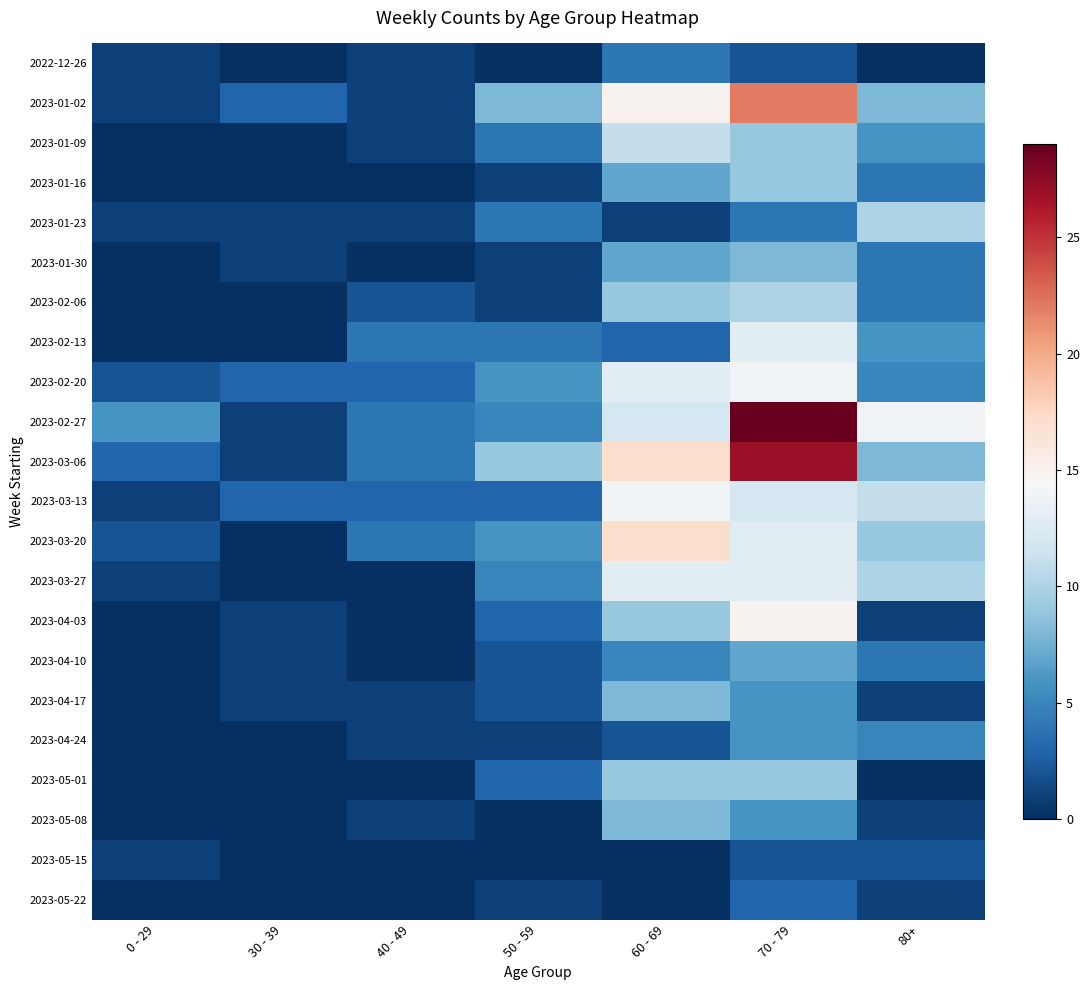

Reading left to right, list all the values displayed in this chart.

2022-12-26: 0 - 29=1	30 - 39=0	40 - 49=1	50 - 59=0	60 - 69=4	70 - 79=2	80+=0
2023-01-02: 0 - 29=1	30 - 39=3	40 - 49=1	50 - 59=8	60 - 69=15	70 - 79=22	80+=8
2023-01-09: 0 - 29=0	30 - 39=0	40 - 49=1	50 - 59=4	60 - 69=11	70 - 79=9	80+=6
2023-01-16: 0 - 29=0	30 - 39=0	40 - 49=0	50 - 59=1	60 - 69=7	70 - 79=9	80+=4
2023-01-23: 0 - 29=1	30 - 39=1	40 - 49=1	50 - 59=4	60 - 69=1	70 - 79=4	80+=10
2023-01-30: 0 - 29=0	30 - 39=1	40 - 49=0	50 - 59=1	60 - 69=7	70 - 79=8	80+=4
2023-02-06: 0 - 29=0	30 - 39=0	40 - 49=2	50 - 59=1	60 - 69=9	70 - 79=10	80+=4
2023-02-13: 0 - 29=0	30 - 39=0	40 - 49=4	50 - 59=4	60 - 69=3	70 - 79=13	80+=6
2023-02-20: 0 - 29=2	30 - 39=3	40 - 49=3	50 - 59=6	60 - 69=13	70 - 79=14	80+=5
2023-02-27: 0 - 29=6	30 - 39=1	40 - 49=4	50 - 59=5	60 - 69=12	70 - 79=29	80+=14
2023-03-06: 0 - 29=3	30 - 39=1	40 - 49=4	50 - 59=9	60 - 69=17	70 - 79=27	80+=8
2023-03-13: 0 - 29=1	30 - 39=3	40 - 49=3	50 - 59=3	60 - 69=14	70 - 79=12	80+=11
2023-03-20: 0 - 29=2	30 - 39=0	40 - 49=4	50 - 59=6	60 - 69=17	70 - 79=13	80+=9
2023-03-27: 0 - 29=1	30 - 39=0	40 - 49=0	50 - 59=5	60 - 69=13	70 - 79=13	80+=10
2023-04-03: 0 - 29=0	30 - 39=1	40 - 49=0	50 - 59=3	60 - 69=9	70 - 79=15	80+=1
2023-04-10: 0 - 29=0	30 - 39=1	40 - 49=0	50 - 59=2	60 - 69=5	70 - 79=7	80+=4
2023-04-17: 0 - 29=0	30 - 39=1	40 - 49=1	50 - 59=2	60 - 69=8	70 - 79=6	80+=1
2023-04-24: 0 - 29=0	30 - 39=0	40 - 49=1	50 - 59=1	60 - 69=2	70 - 79=6	80+=5
2023-05-01: 0 - 29=0	30 - 39=0	40 - 49=0	50 - 59=3	60 - 69=9	70 - 79=9	80+=0
2023-05-08: 0 - 29=0	30 - 39=0	40 - 49=1	50 - 59=0	60 - 69=8	70 - 79=6	80+=1
2023-05-15: 0 - 29=1	30 - 39=0	40 - 49=0	50 - 59=0	60 - 69=0	70 - 79=2	80+=2
2023-05-22: 0 - 29=0	30 - 39=0	40 - 49=0	50 - 59=1	60 - 69=0	70 - 79=3	80+=1